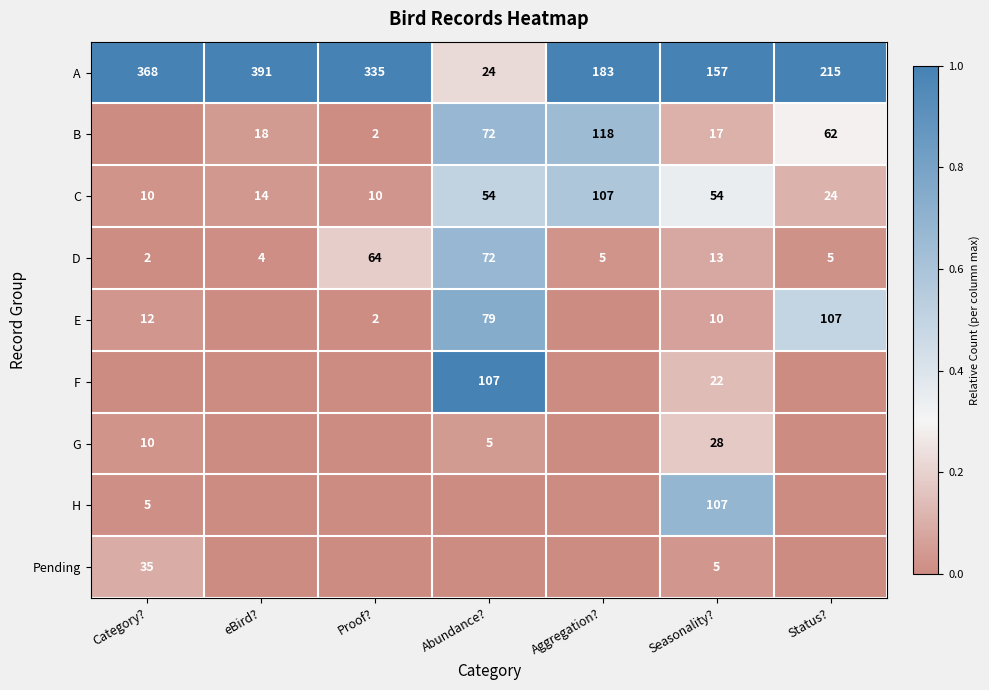

What is the difference between the maximum and minimum values in the D series?

70